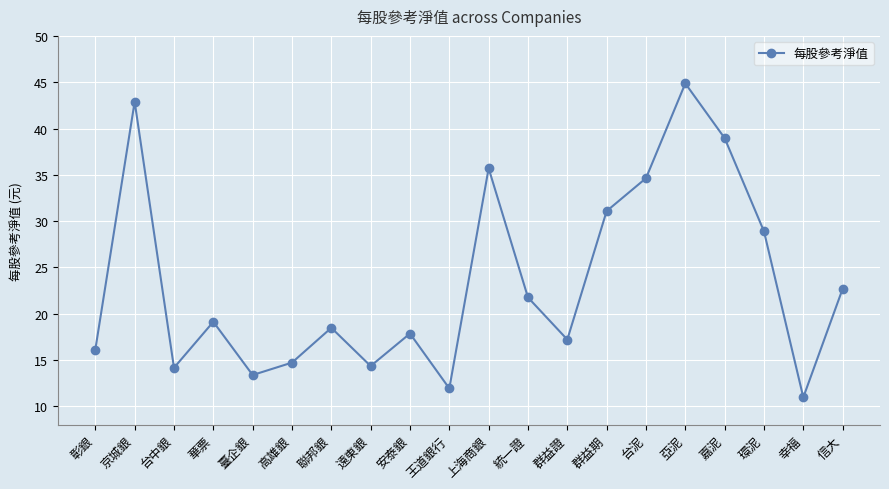

What is the change in value from 台泥 to 環泥?

-5.7